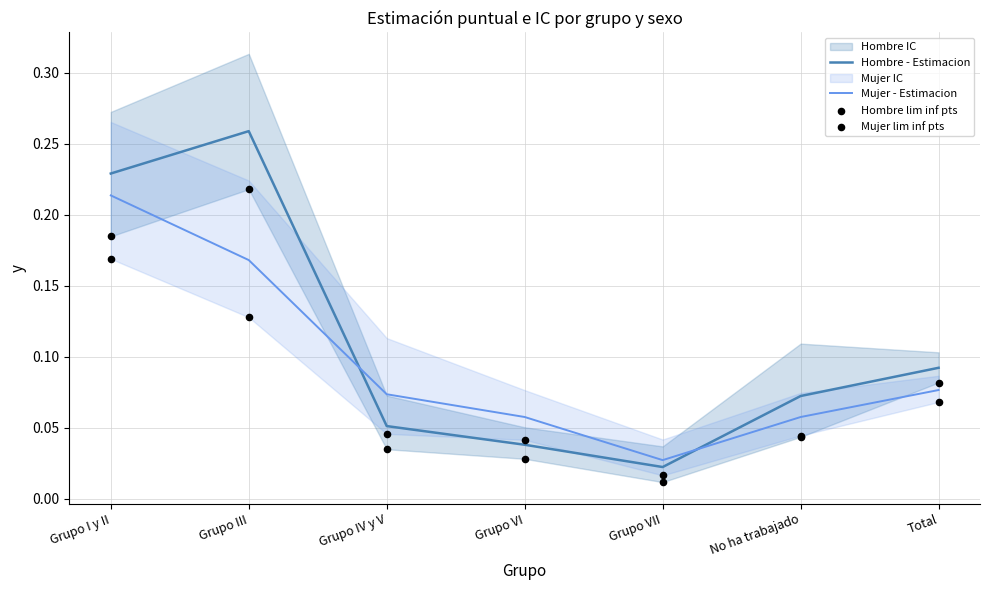

At how many categories does at least one series exceed 0?

7